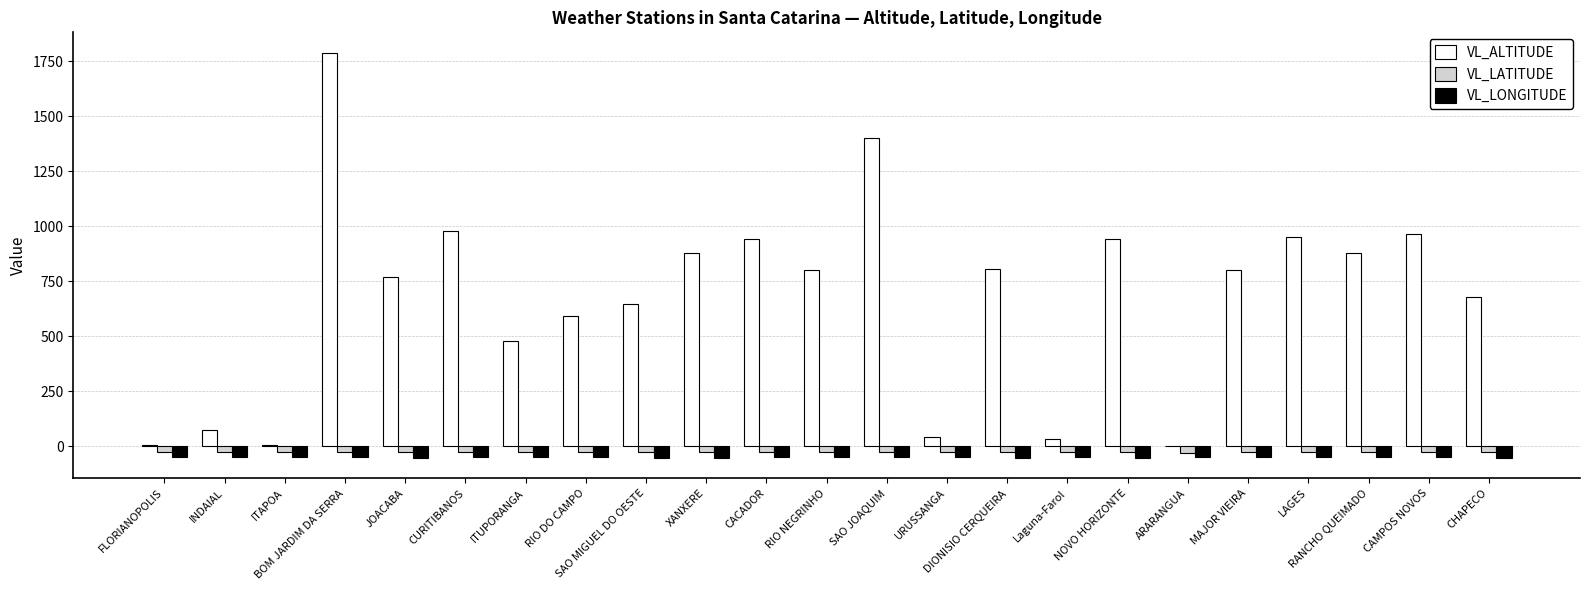

Is the value of VL_ALTITUDE at ITAPOA greater than the value of VL_LONGITUDE at INDAIAL?

Yes